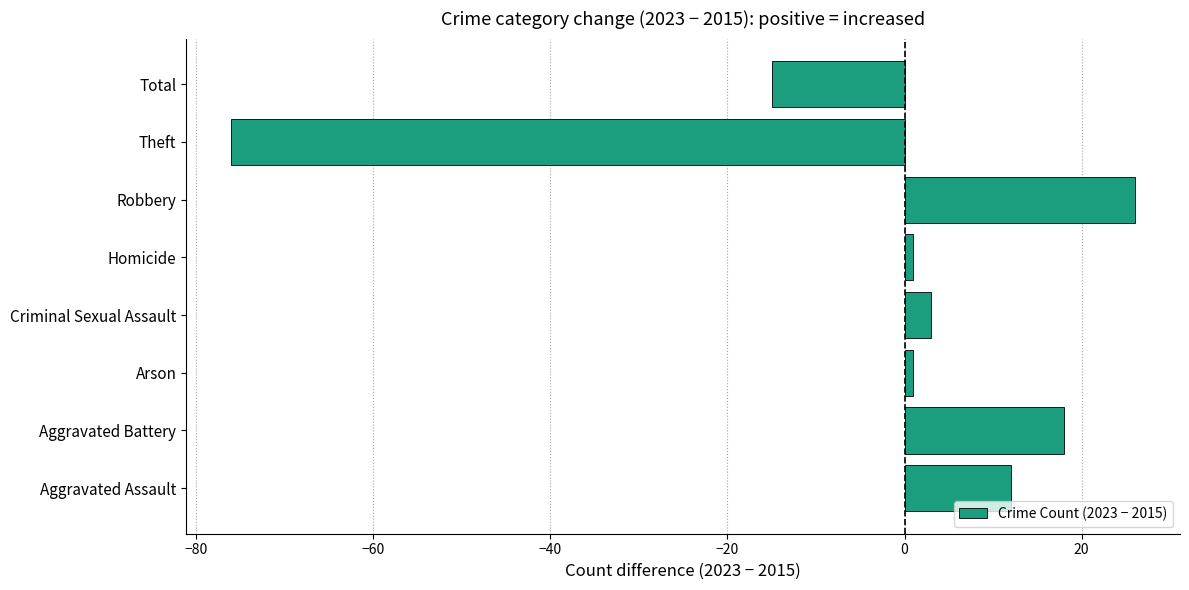

At which label is the value closest to -25?

Total